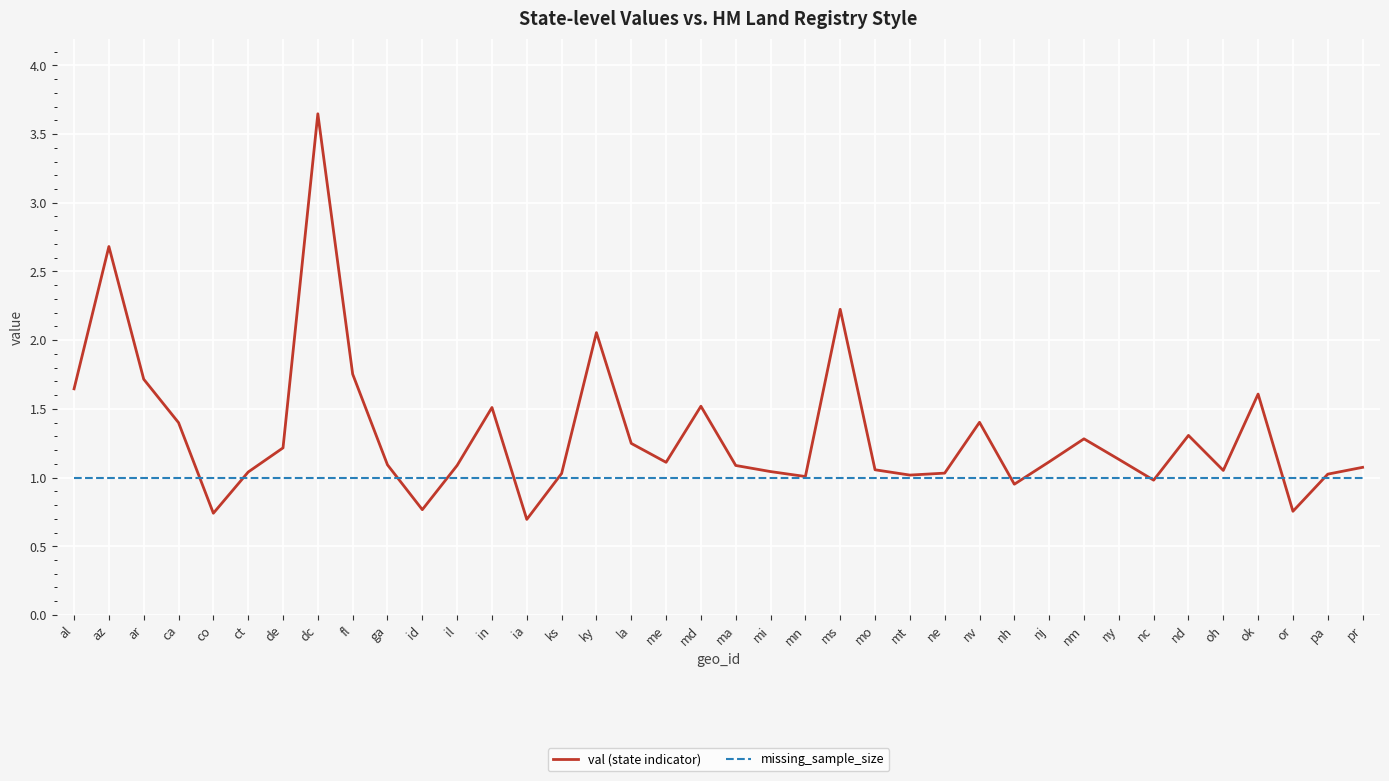

What position from the left is ga?

10